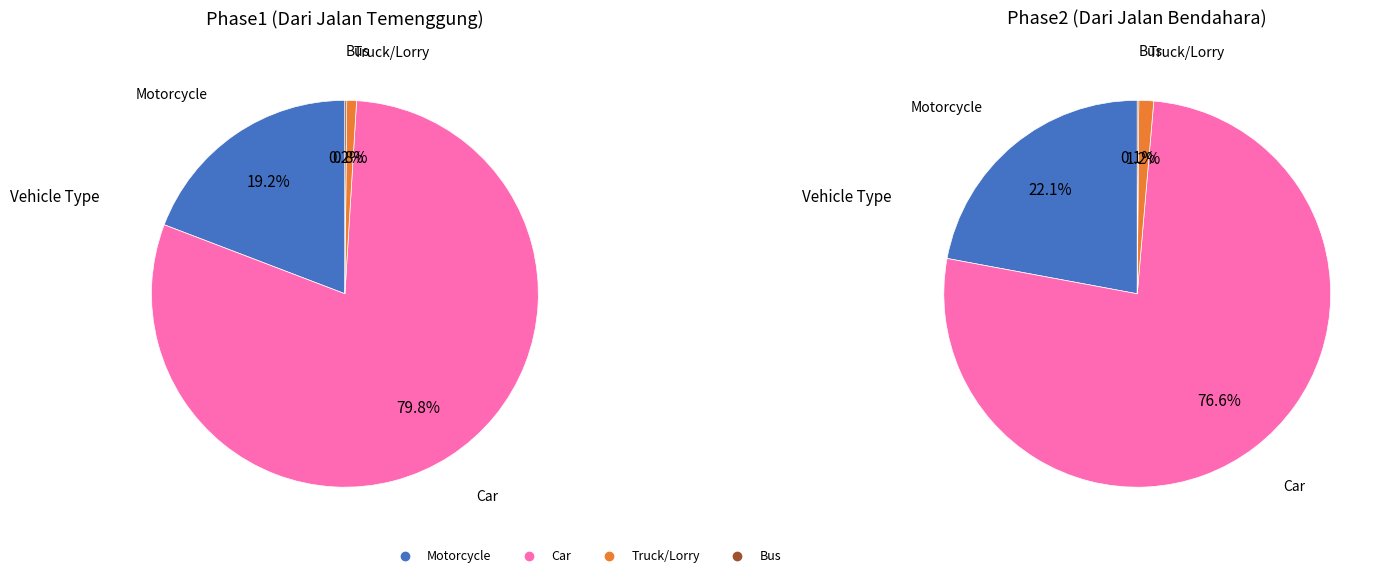

The Car slice represents 69% of the pie. True or false?

False